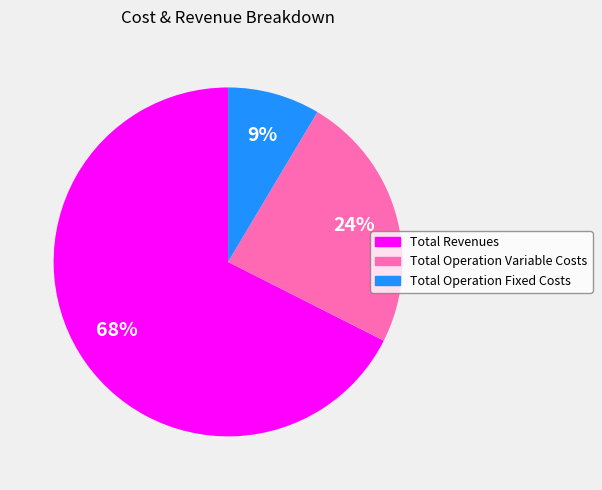

Does any single category account for the majority?

Yes